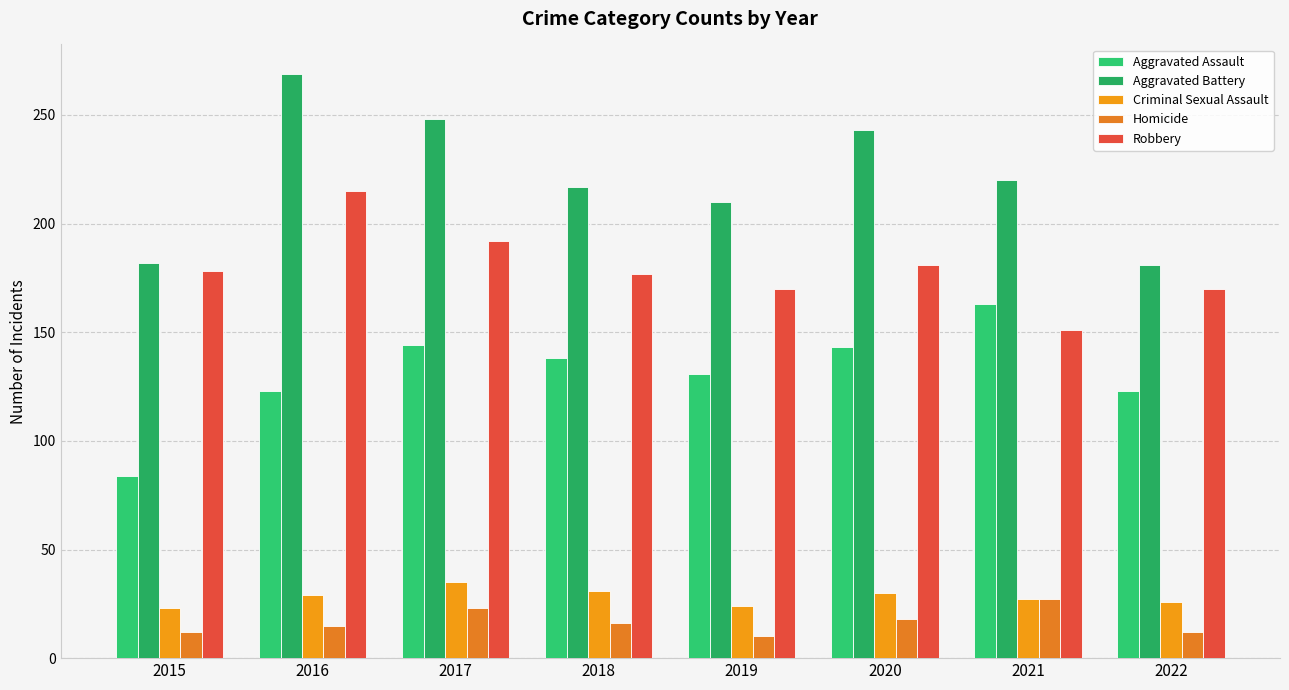

List the series in order of their peak value, highest first.

Aggravated Battery, Robbery, Aggravated Assault, Criminal Sexual Assault, Homicide